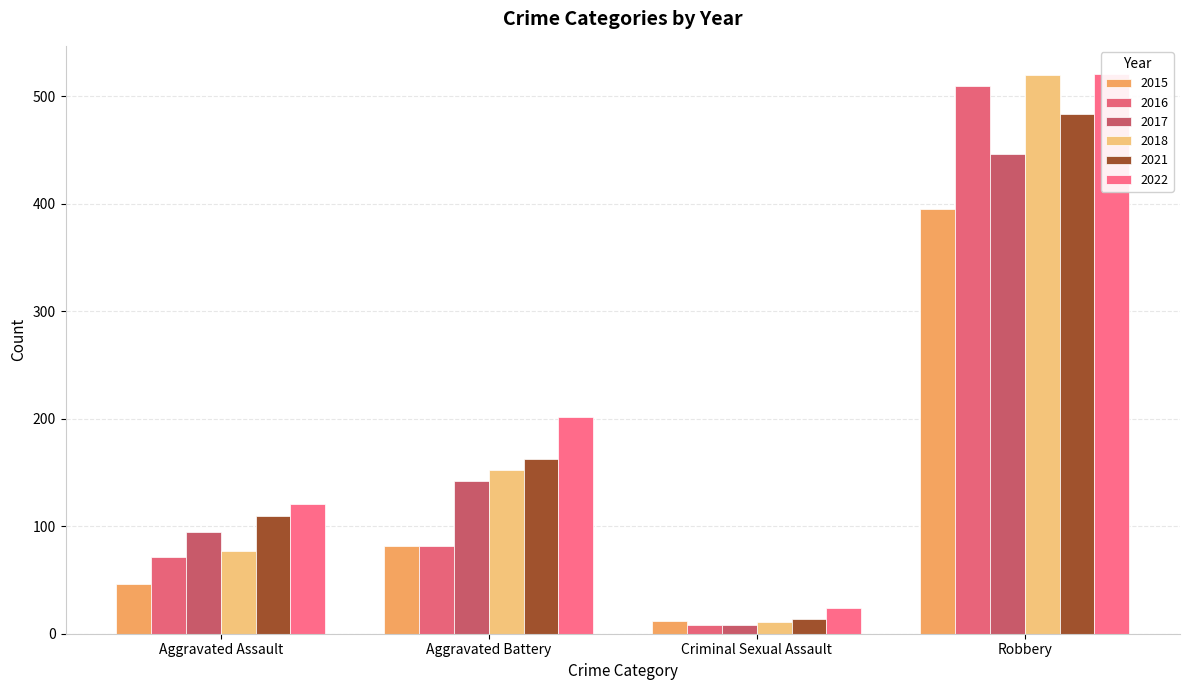

Does the chart contain any negative values?

No